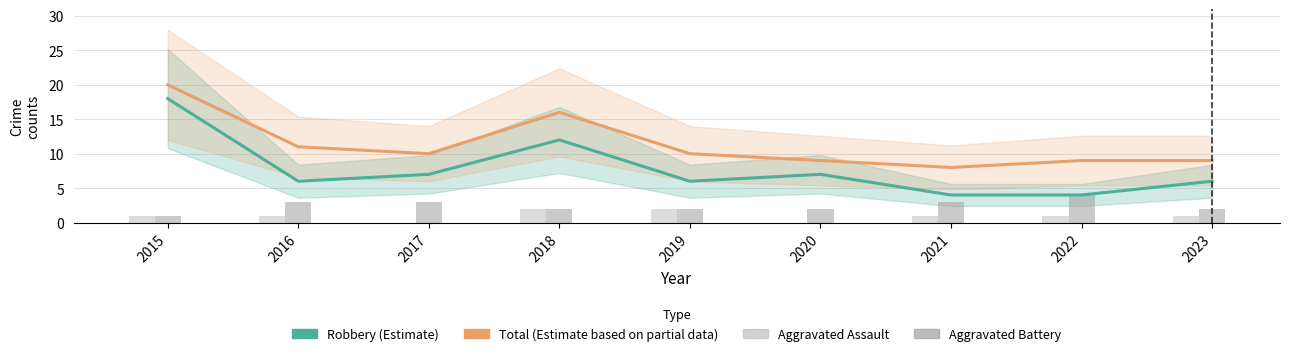

Which series has the widest spread of values?

Robbery